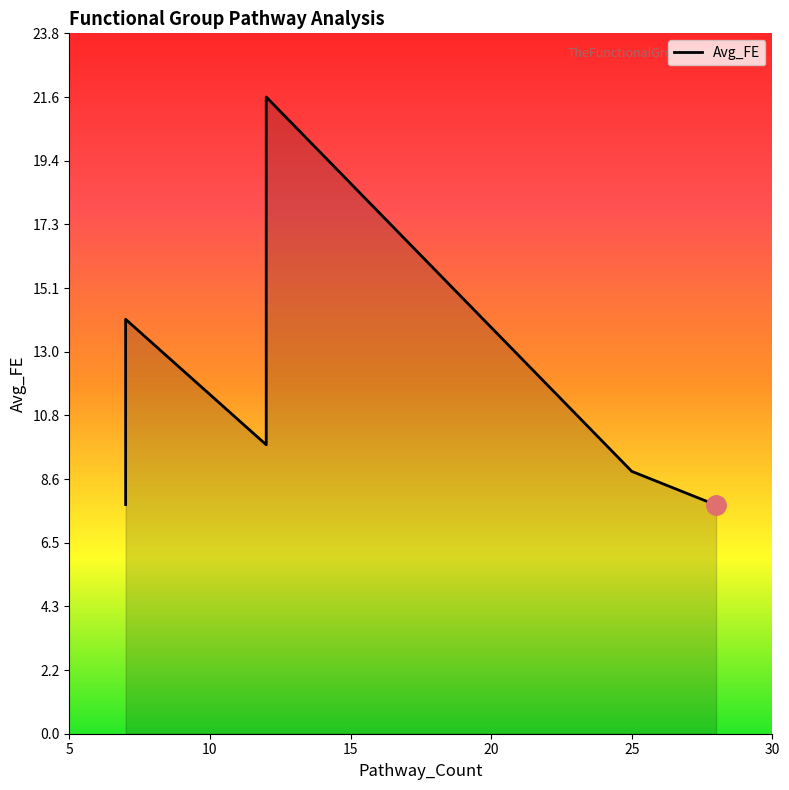

How many values are below 9?

3